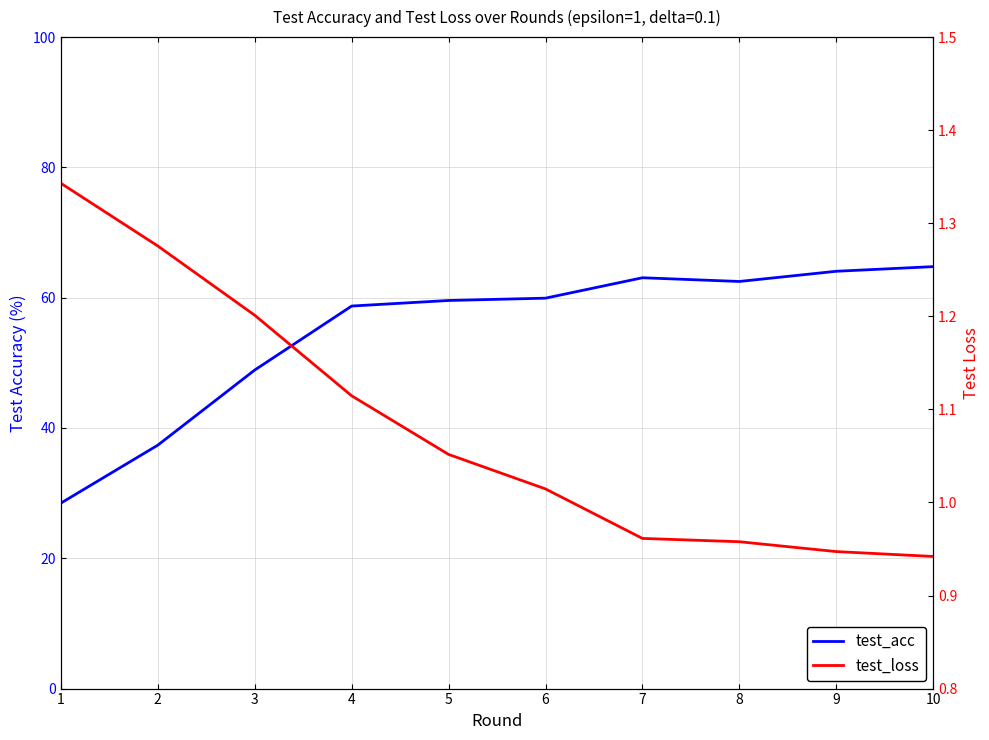

Where is the first local maximum for test_acc?

7